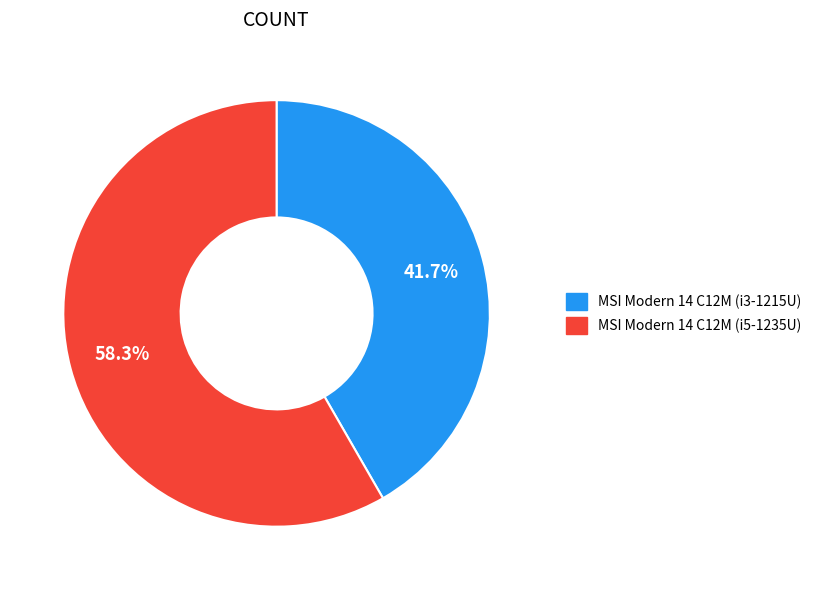

Is MSI Modern 14 C12M (i5-1235U) the majority of the pie?

Yes